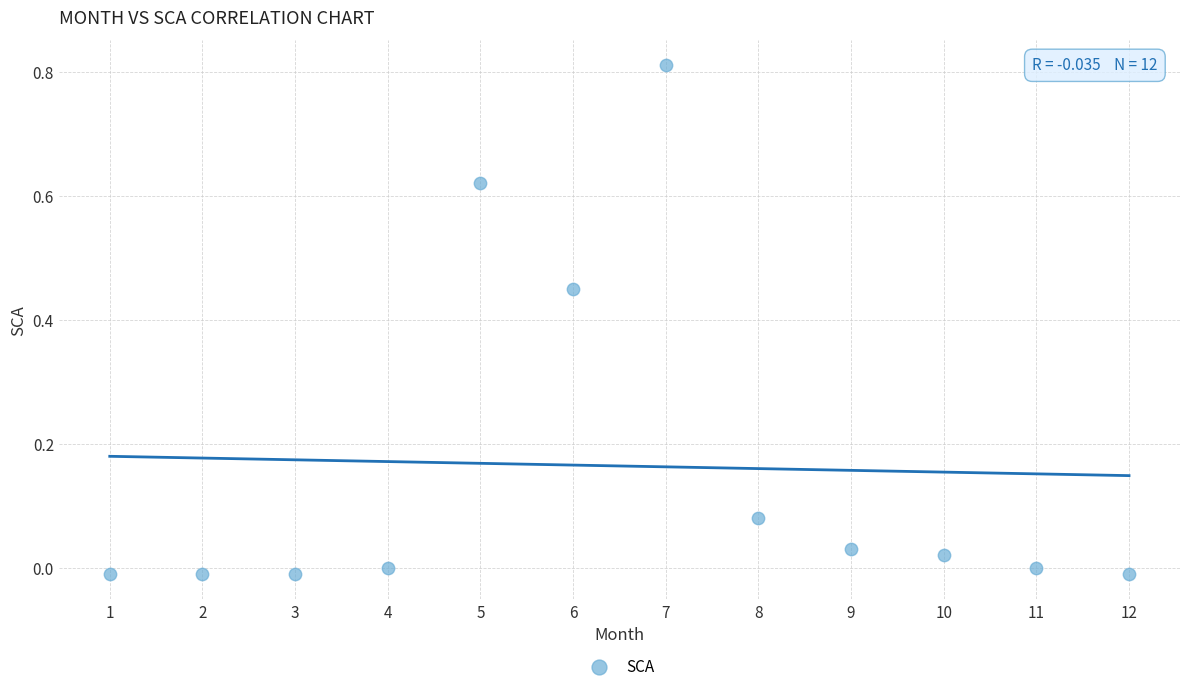

What is the range of X values (max minus min)?

11.0